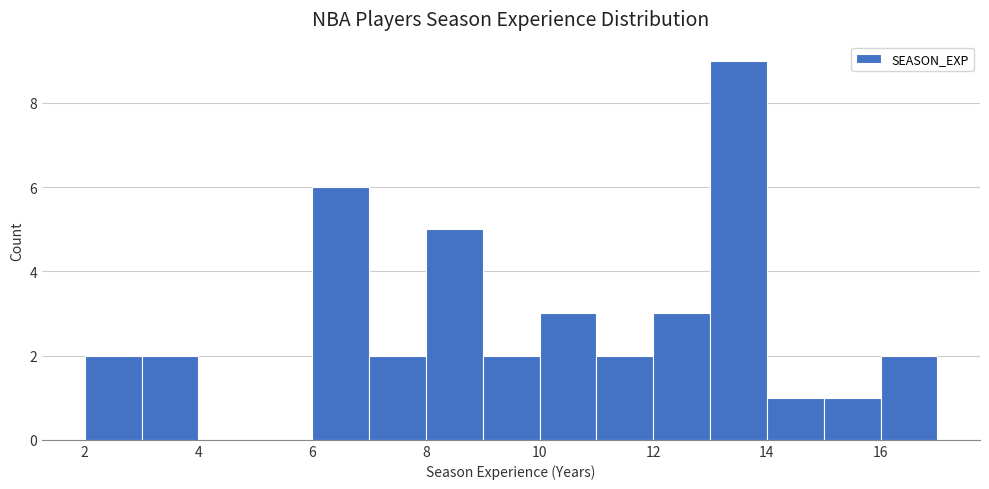

How tall is the bar that spans 3 to 4 on the x-axis? The values are not printed on the chart, so give them approximately, as read against the axis.

2